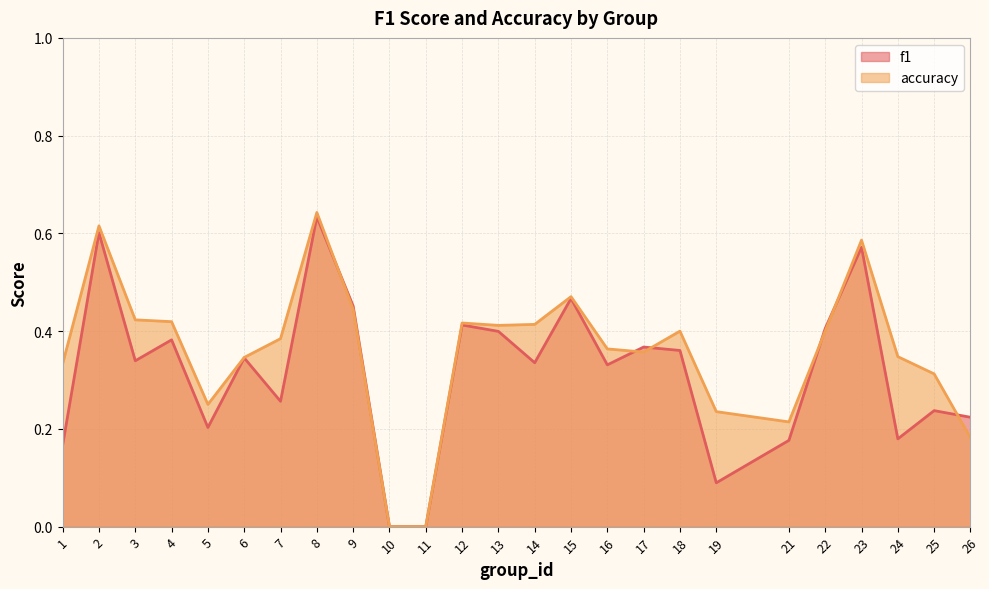

Rank the series by their maximum value, from highest to lowest.

accuracy, f1